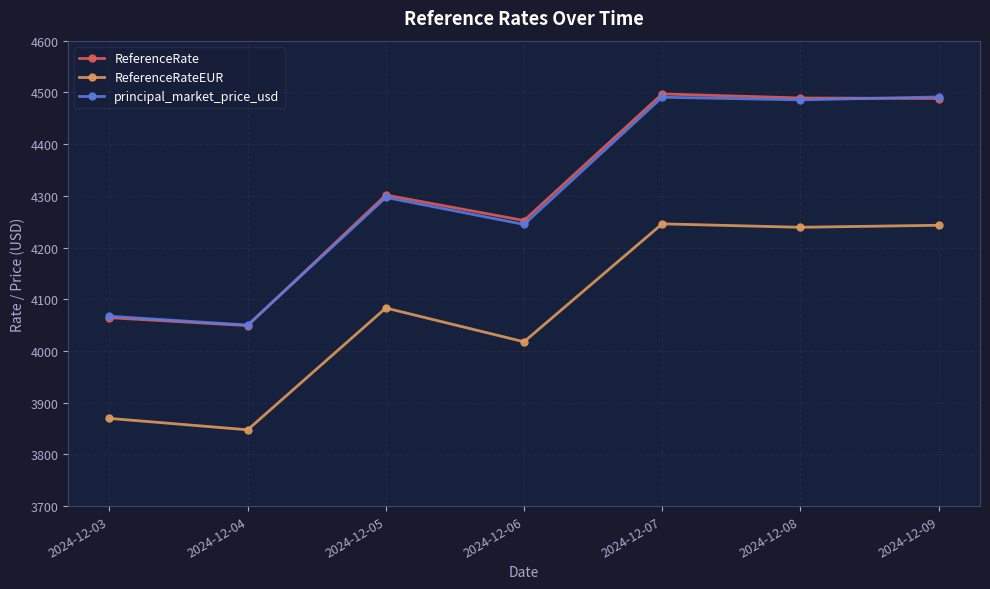

What is the difference between the highest and lowest values at 2024-12-06?

234.5